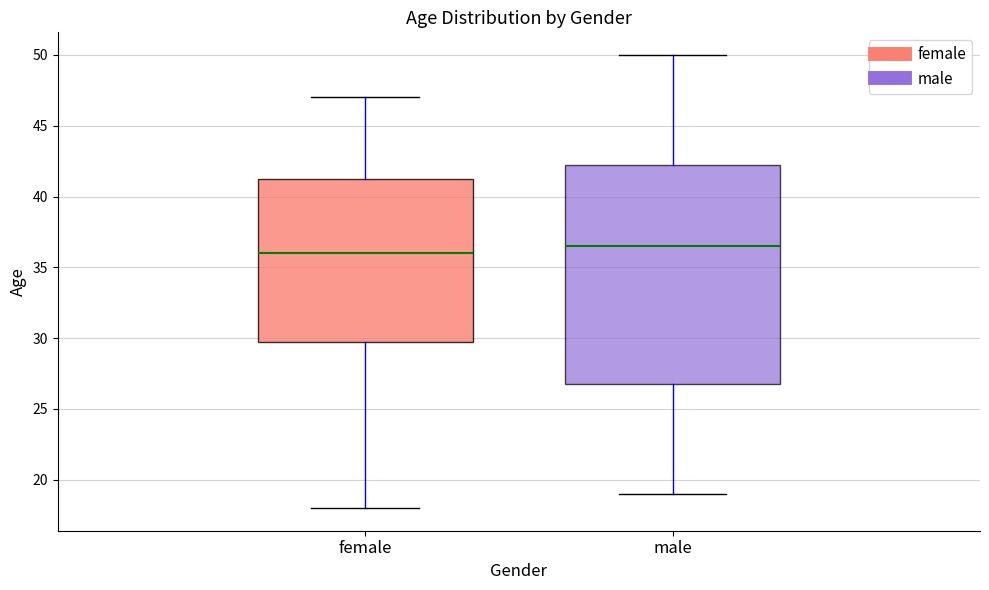

Reading left to right, transcribe this box plot: for each box, give where its median line is, the range the box spans, and where its two whiskers end, as read against the y-axis. The values are not printed on the chart, so give them approximately, as read against the axis.

female: median 36.0, box 30.0 to 41.5, whiskers 18.0 to 47.0
male: median 36.5, box 27.0 to 42.5, whiskers 19.0 to 50.0